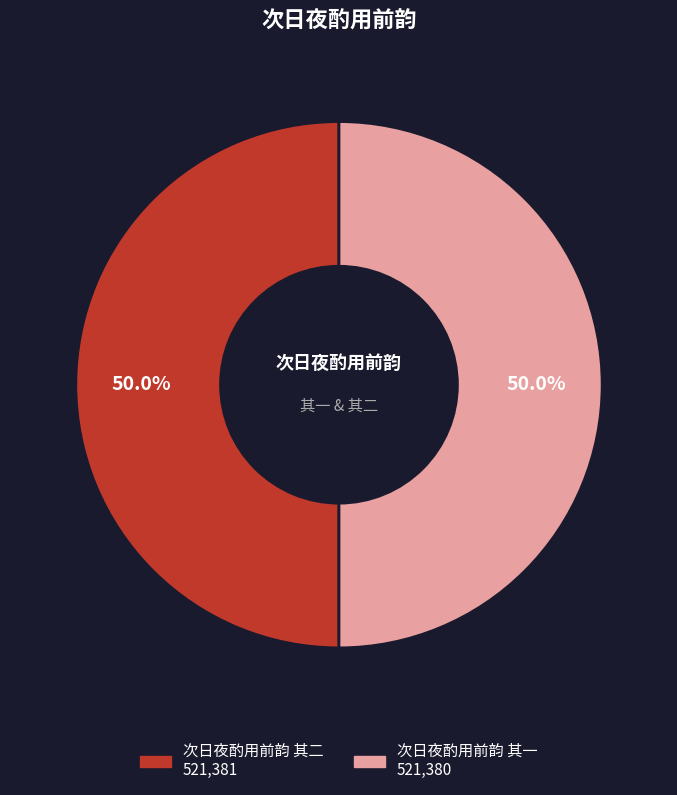

Is the sum of 次日夜酌用前韵 其二 and 次日夜酌用前韵 其一 greater than half?

Yes